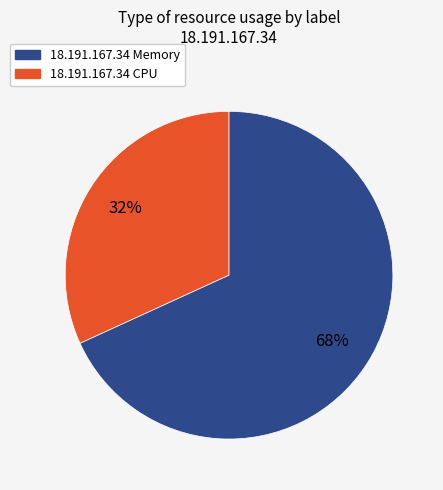

Is there any slice that represents more than half of the pie?

Yes